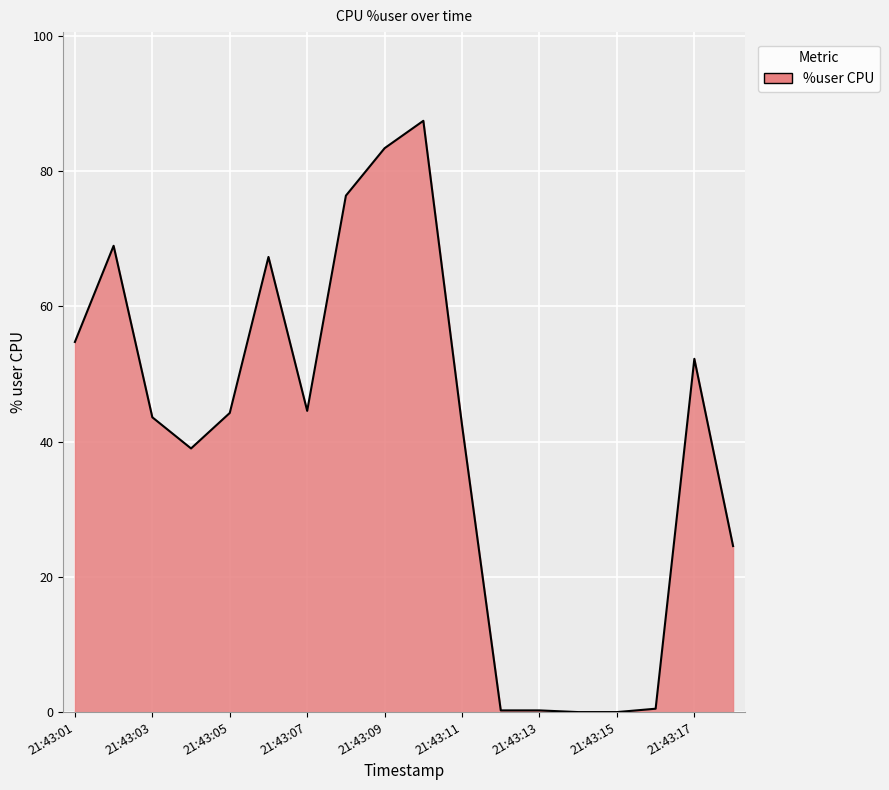

What is the difference between the maximum and minimum values?

87.5